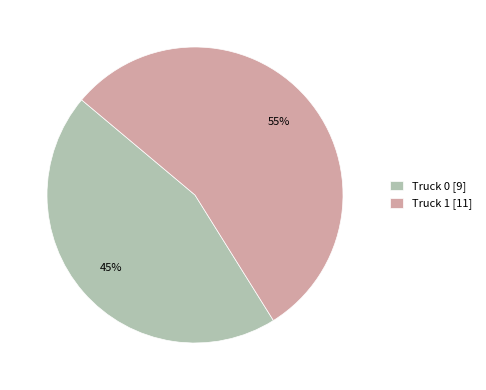

To the nearest percent, what portion does Truck 0 represent?

45%